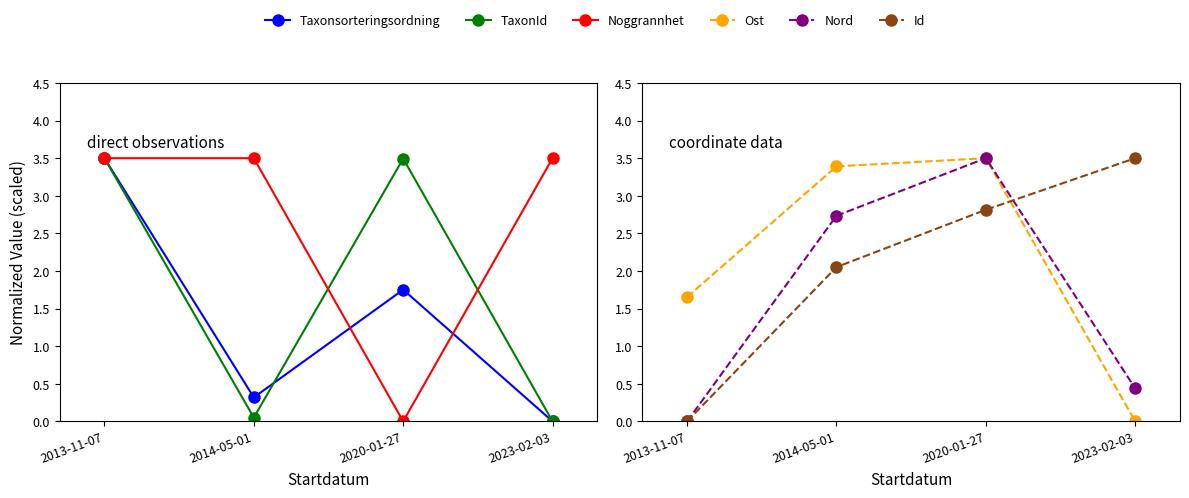

What is the highest value of the Taxonsorteringsordning series?

3.5